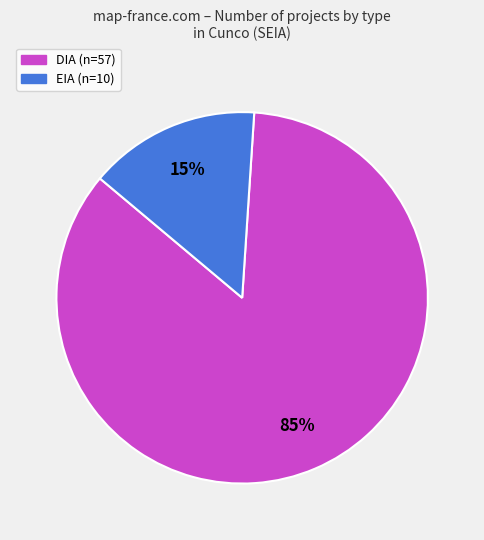

To the nearest percent, what is the difference between the DIA and EIA slice percentages?

70%